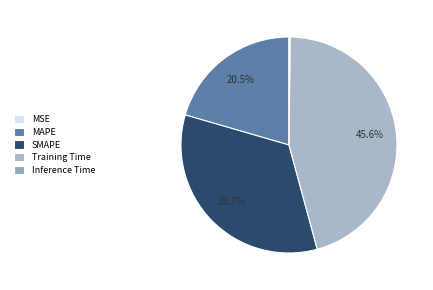

To the nearest percent, what is the difference between the MSE and MAPE slice percentages?

20%